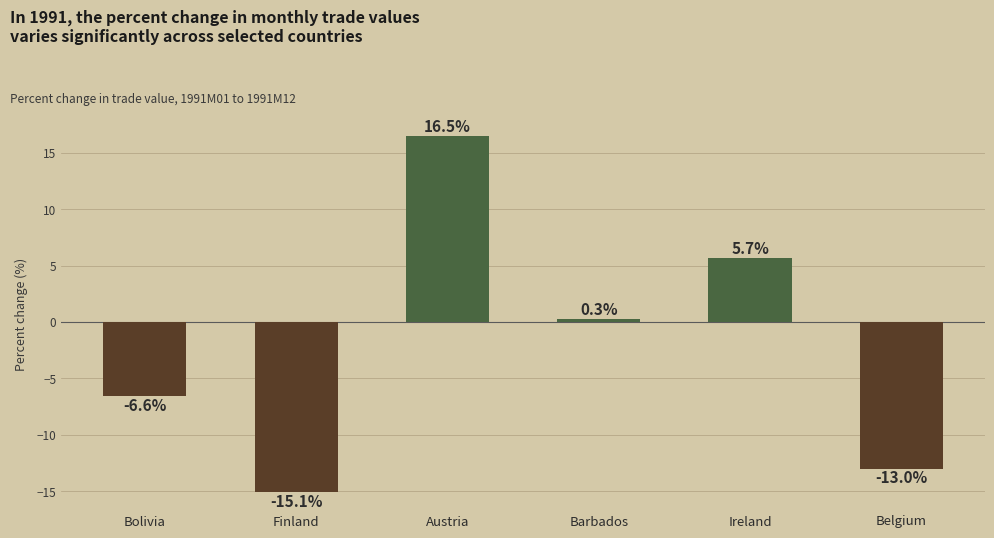

Reading left to right, list all the values displayed in this chart.

-6.6	-15.1	16.5	0.3	5.7	-13.0